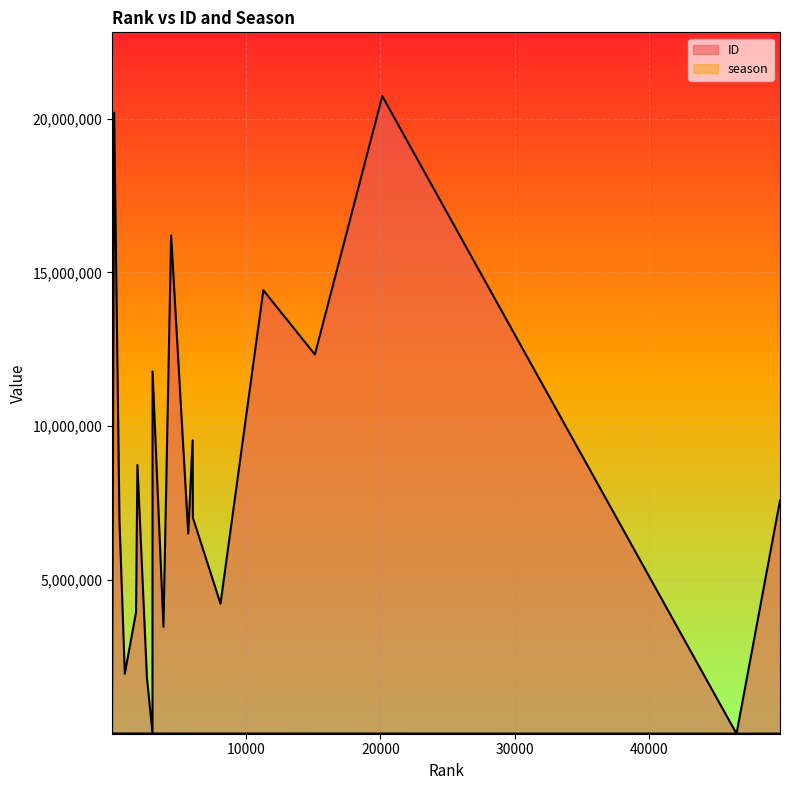

In season, how many points are higher than both neighbors (excluding endpoints)?

7